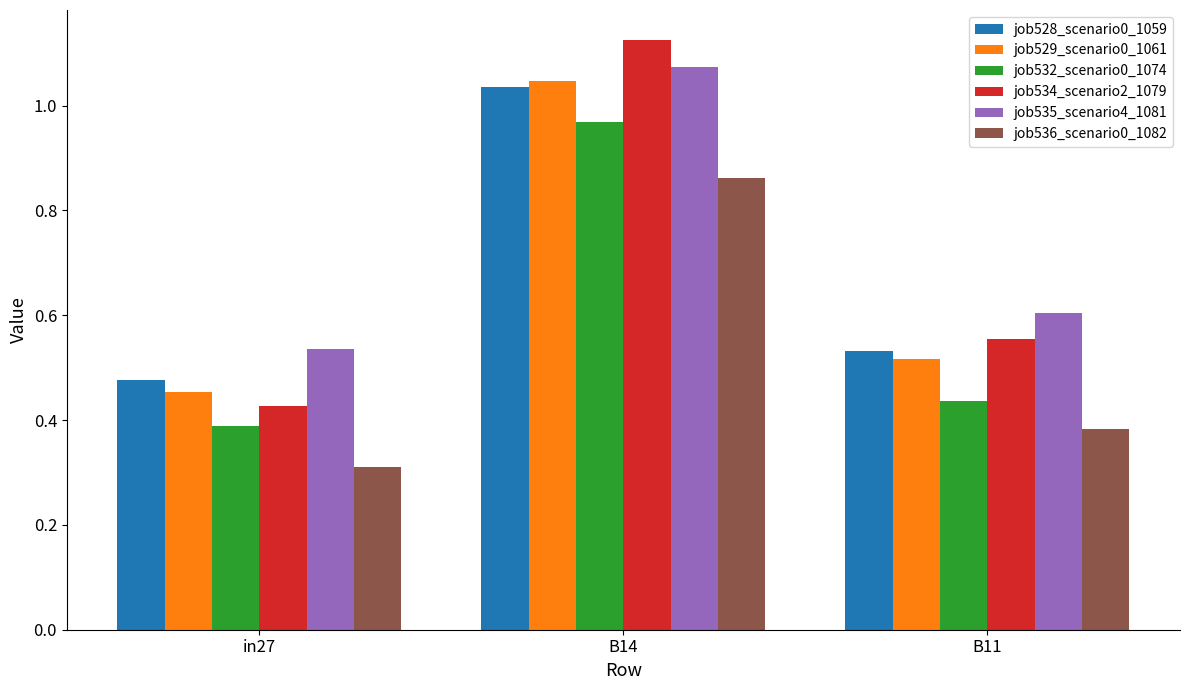

Which series changed the most between in27 and B11?

job534_scenario2_1079